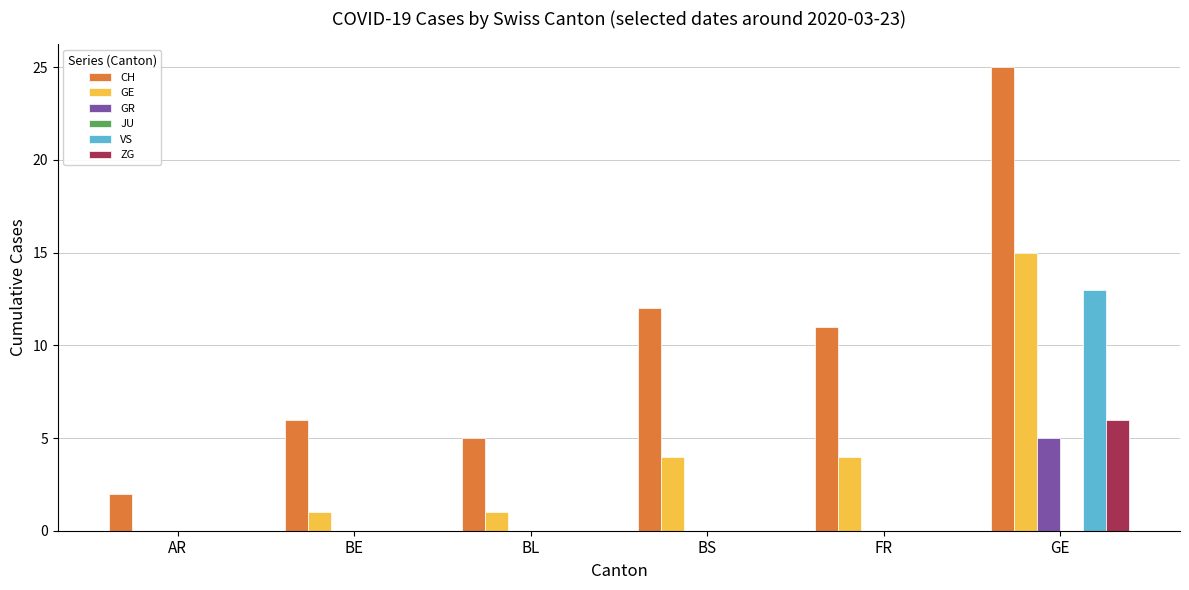

Which series has the largest total across all categories?

CH